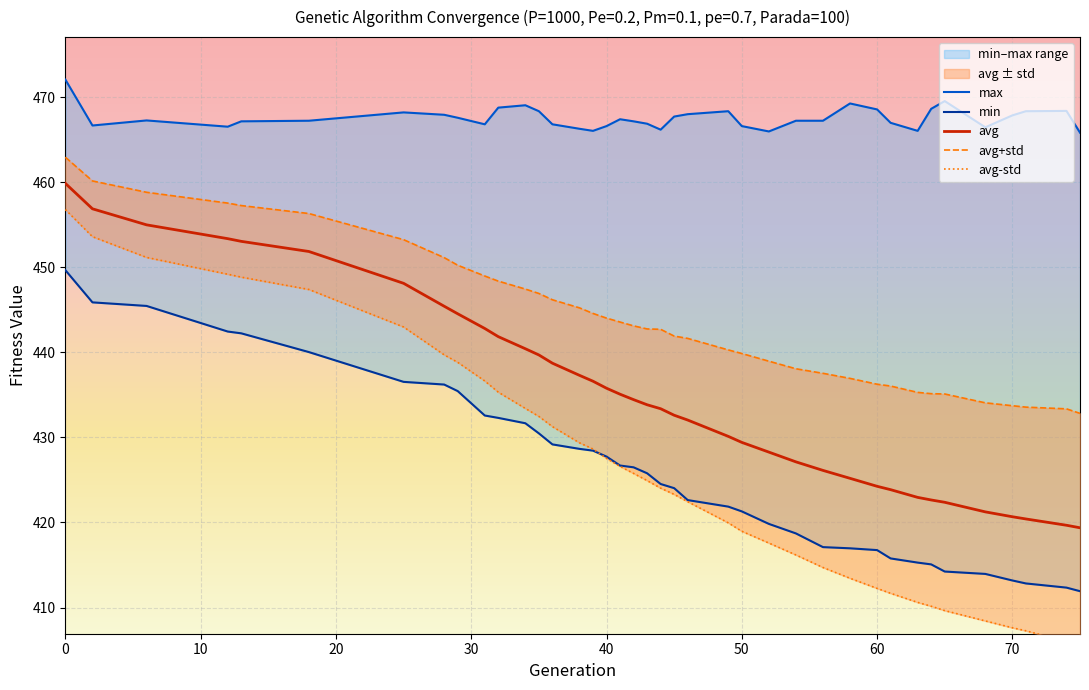

At how many categories does at least one series exceed 452?

39